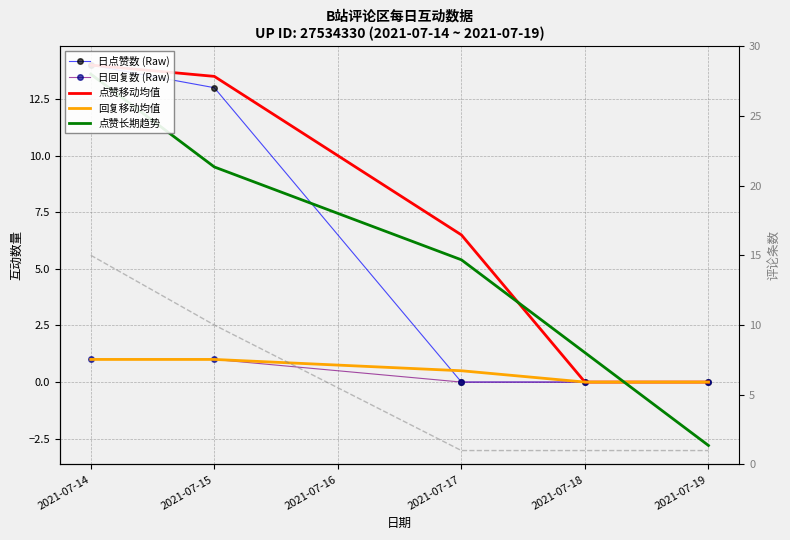

At which category is the sum across all series the highest?

2021-07-14